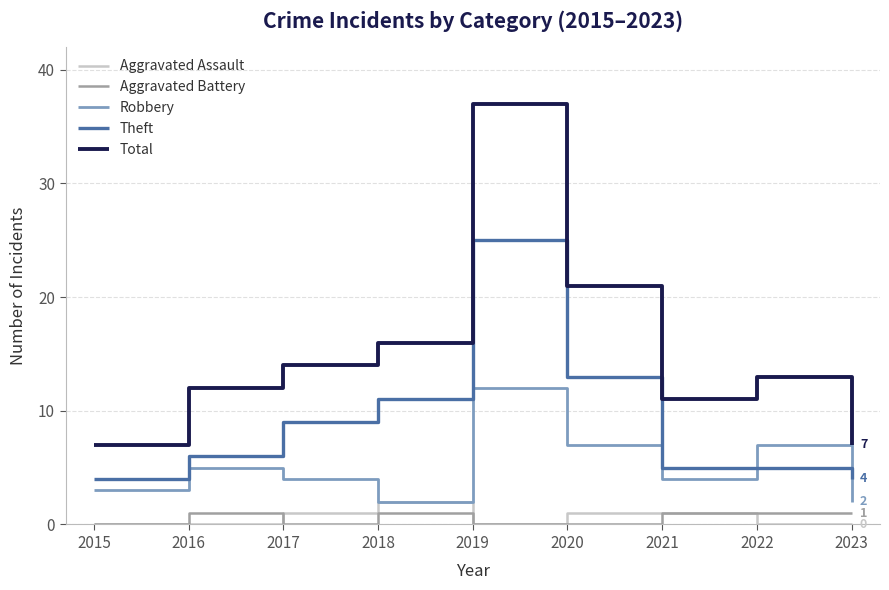

True or false: Aggravated Battery has more than 0 interior local peaks.

True